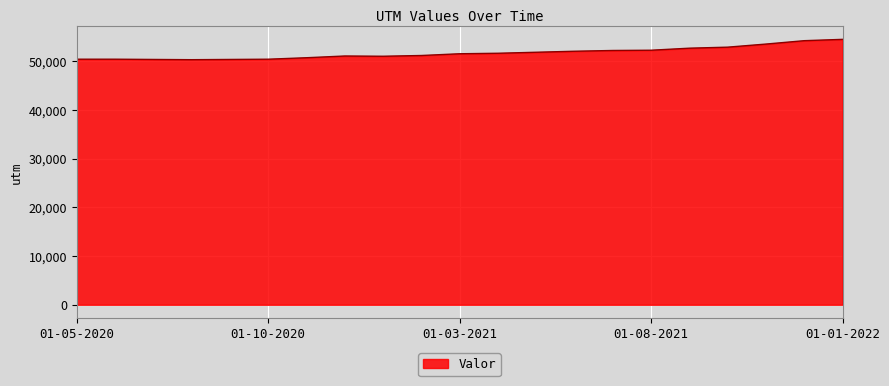

What is the greatest value displayed?

54442